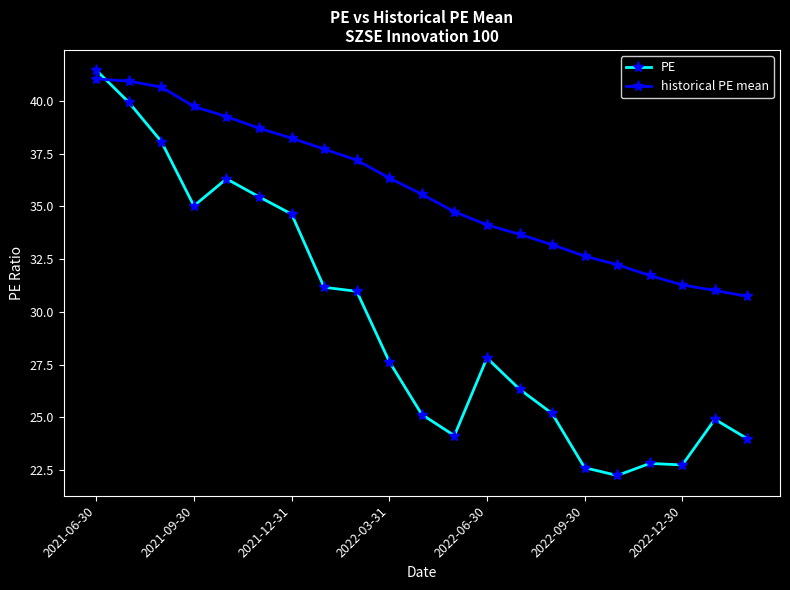

Which series has the widest spread of values?

PE